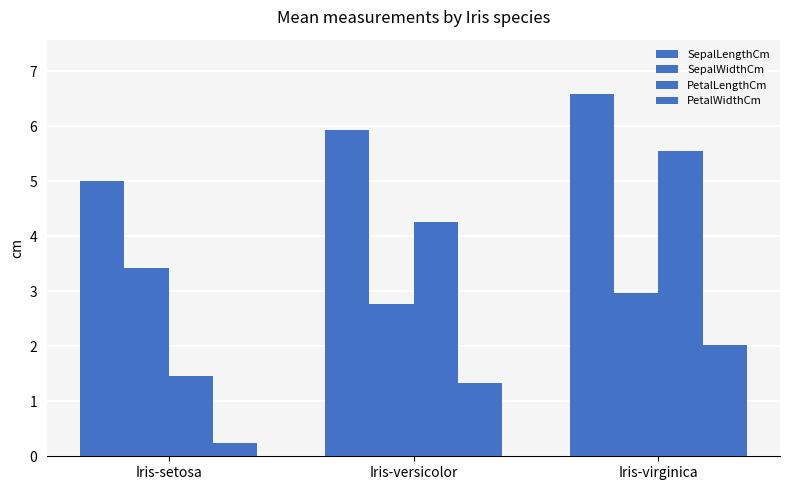

What is the minimum value for SepalWidthCm?

2.8